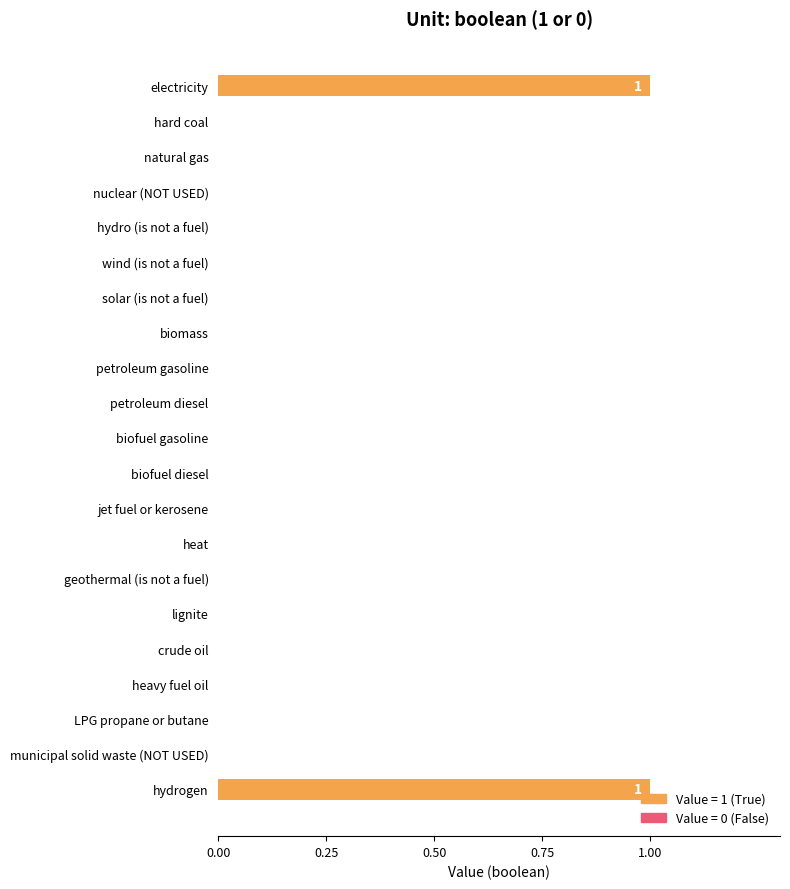

Is it true that the value at hydrogen is 1?

True